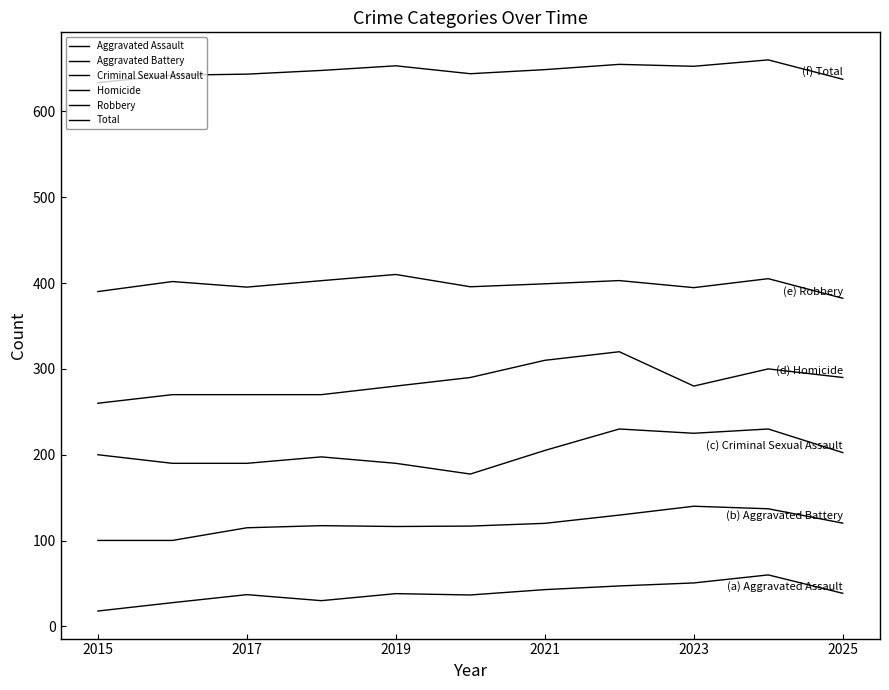

Does the chart display data point markers on the line(s)?

No